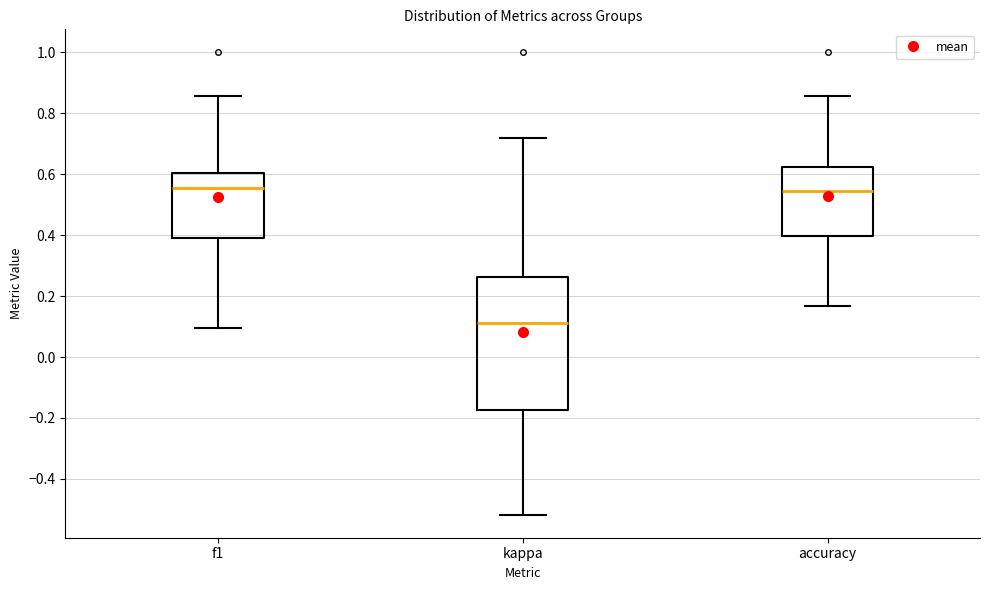

Reading left to right, read every box against the y-axis: the position of its median line, the range the box covers, and the ends of its whiskers. The values are not printed on the chart, so give them approximately, as read against the axis.

f1: median 0.56, box 0.40 to 0.60, whiskers 0.10 to 0.86
kappa: median 0.12, box -0.18 to 0.26, whiskers -0.52 to 0.72
accuracy: median 0.54, box 0.40 to 0.62, whiskers 0.16 to 0.86